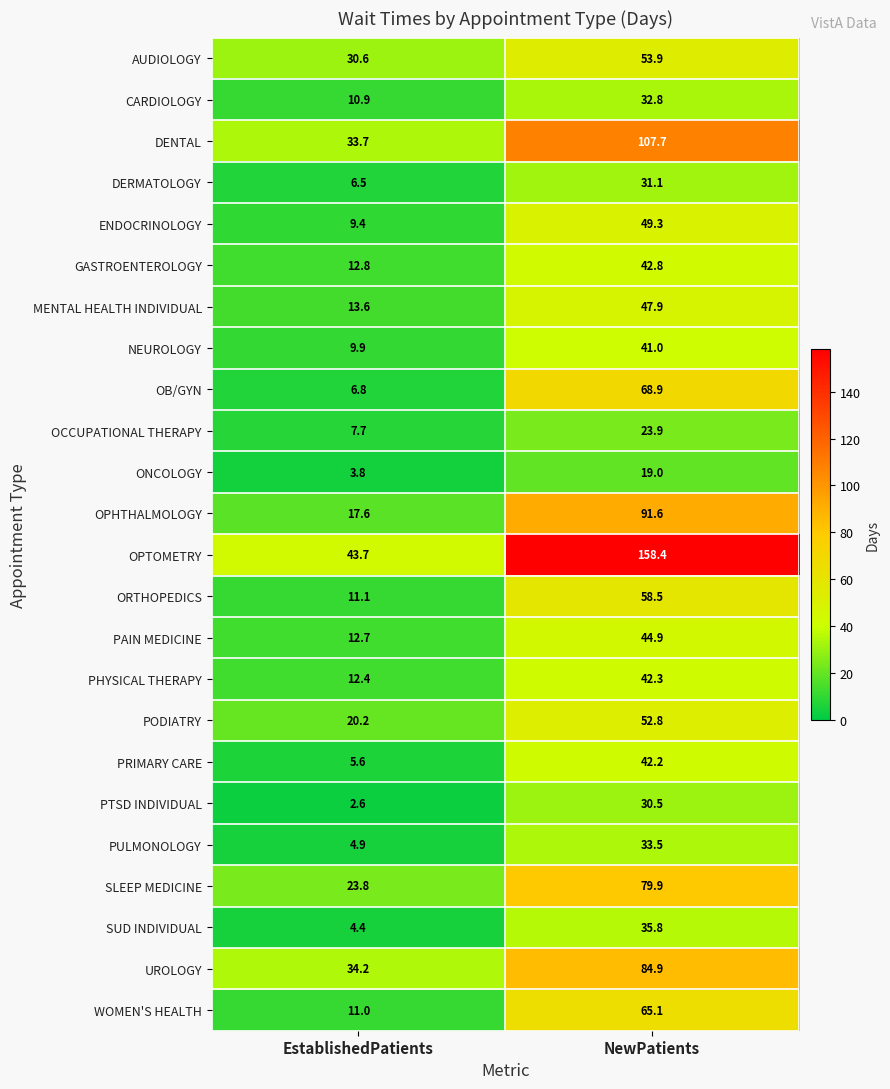

What value does the ONCOLOGY series have at NewPatients?

19.0